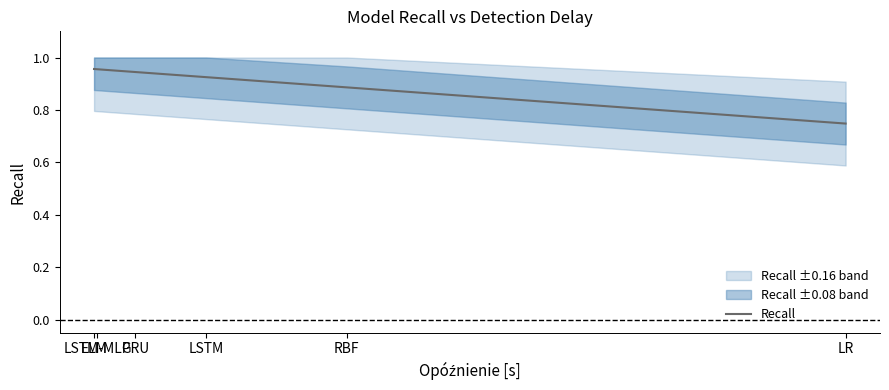

What position from the right is ELM?

6